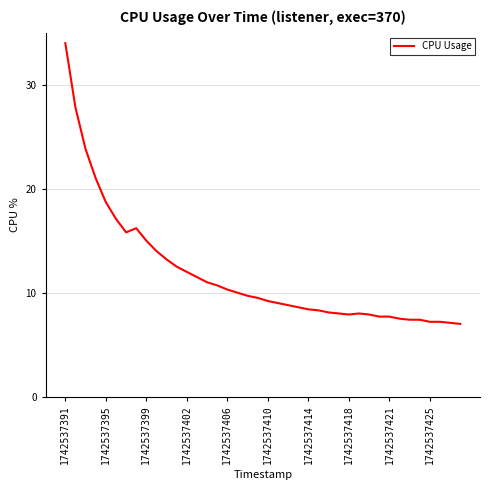

What is the minimum value shown in the chart?

7.0